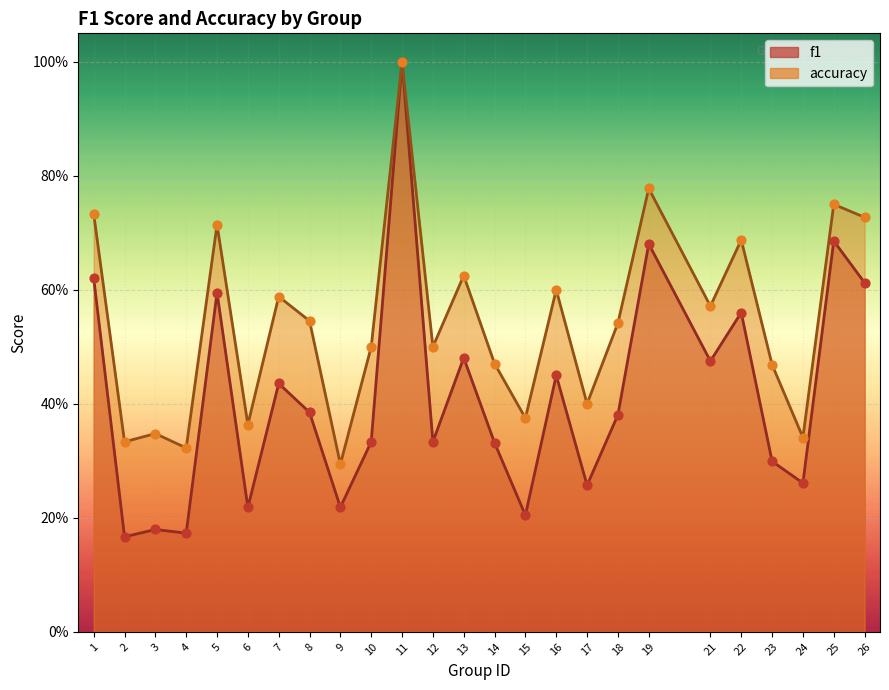

At how many categories does at least one series exceed 0?

25